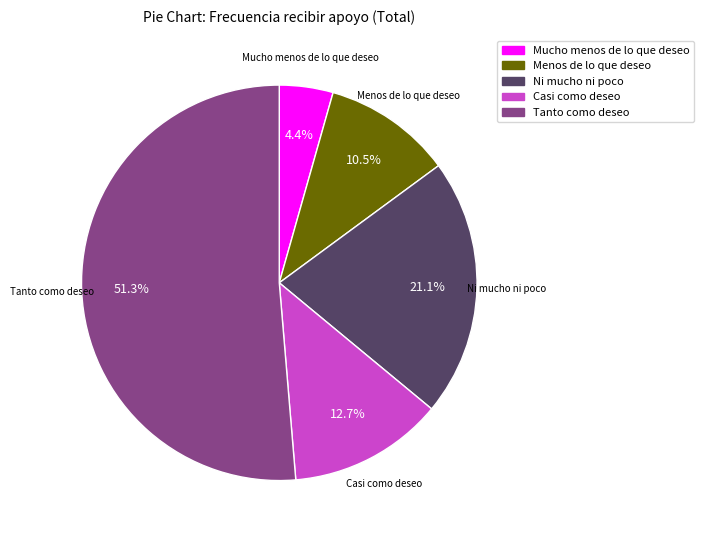

Is it true that Tanto como deseo is 43% of the pie?

False